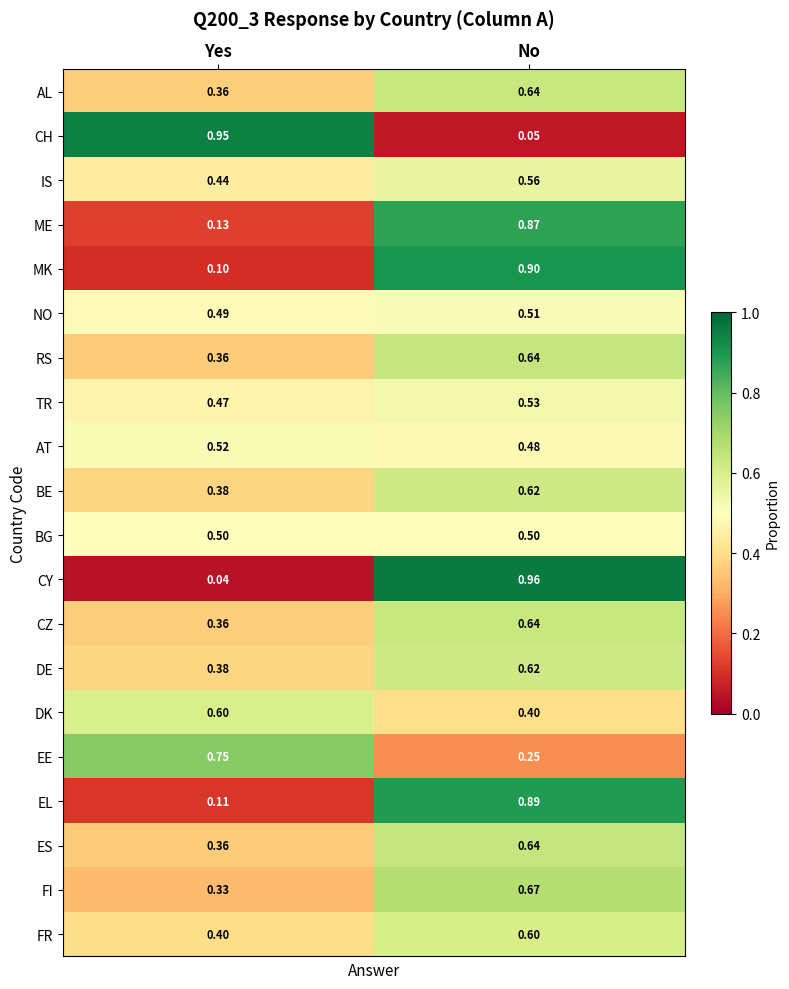

Which category has the highest value in the CZ series?

No